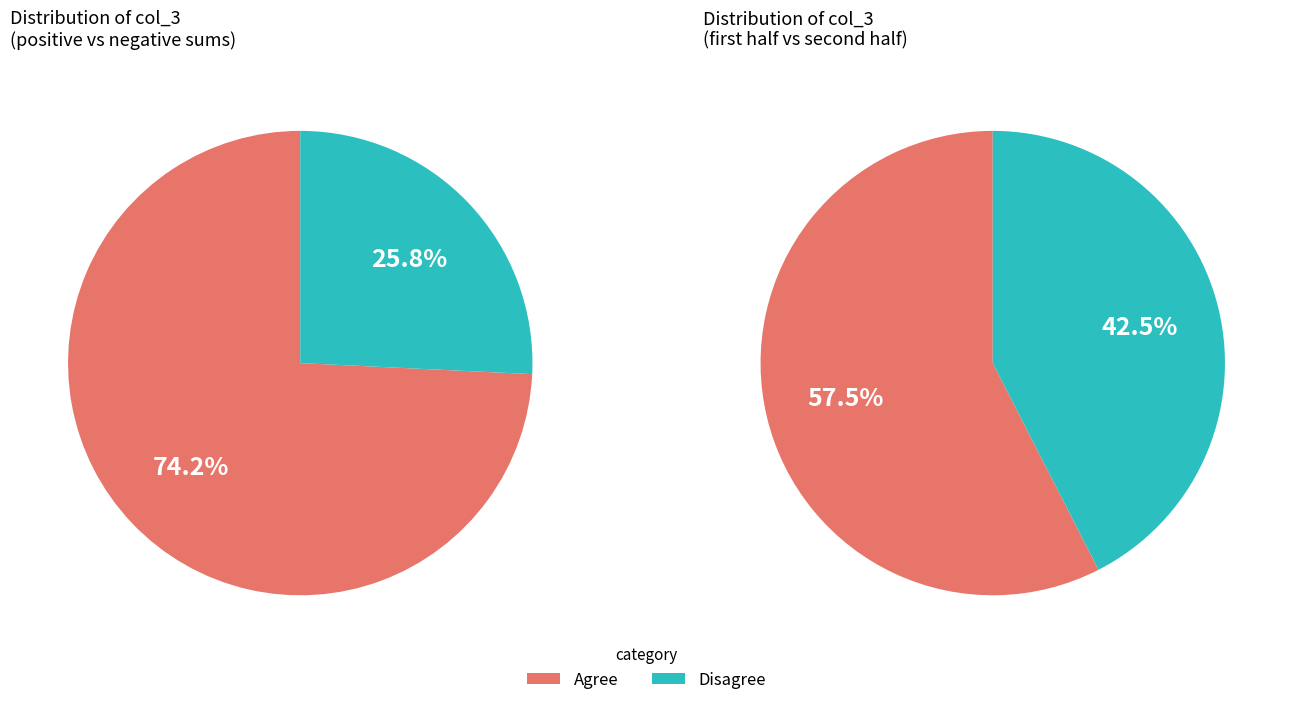

Combined, do 0 and 2 account for over 50%?

No